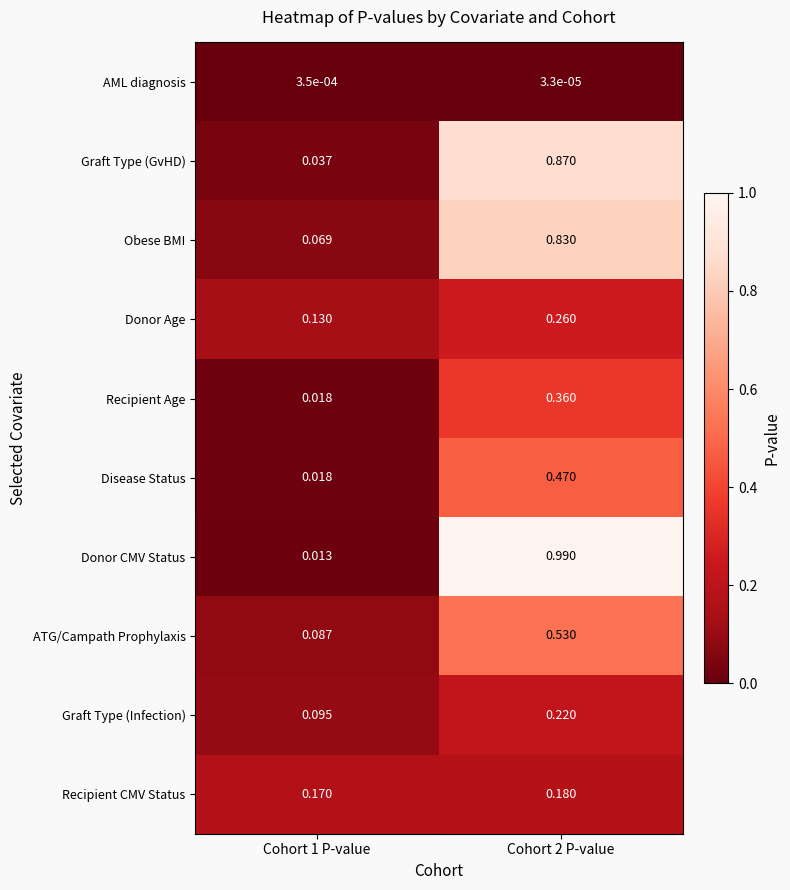

List the series in order of their peak value, lowest first.

AML diagnosis, Recipient CMV Status, Graft Type (Infection), Donor Age, Recipient Age, Disease Status, ATG/Campath Prophylaxis, Obese BMI, Graft Type (GvHD), Donor CMV Status